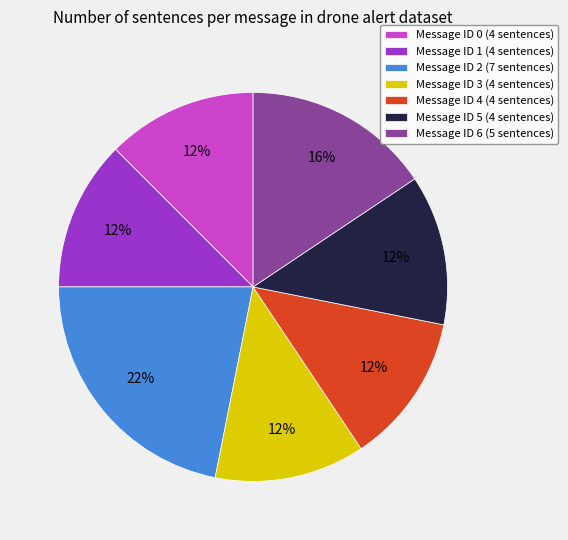

To the nearest percent, what portion does Message ID 6 (5 sentences) represent?

16%